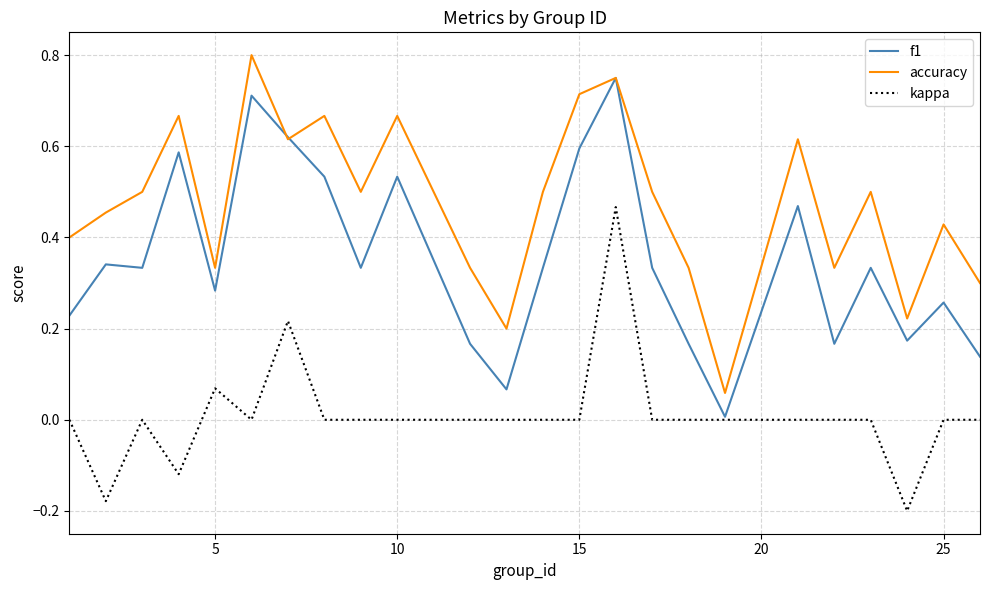

List the series in order of their overall mean, lowest first.

kappa, f1, accuracy